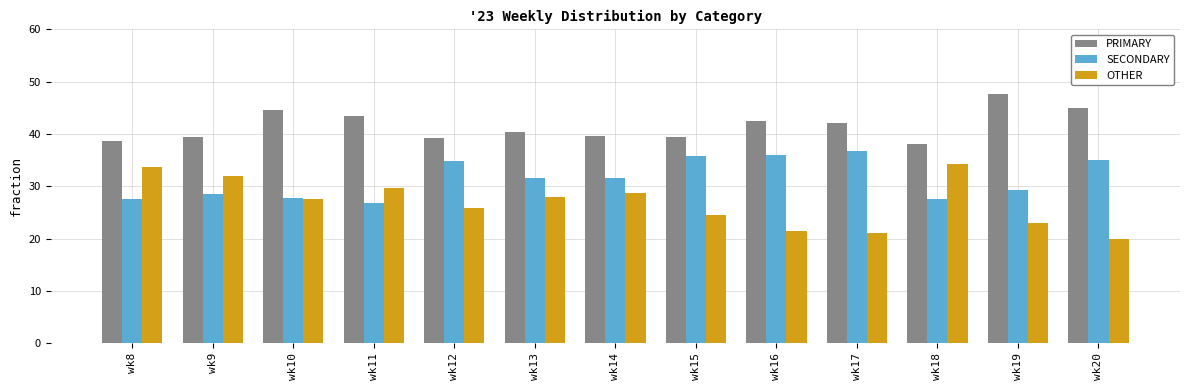

Which category has the highest value across all series?

wk19